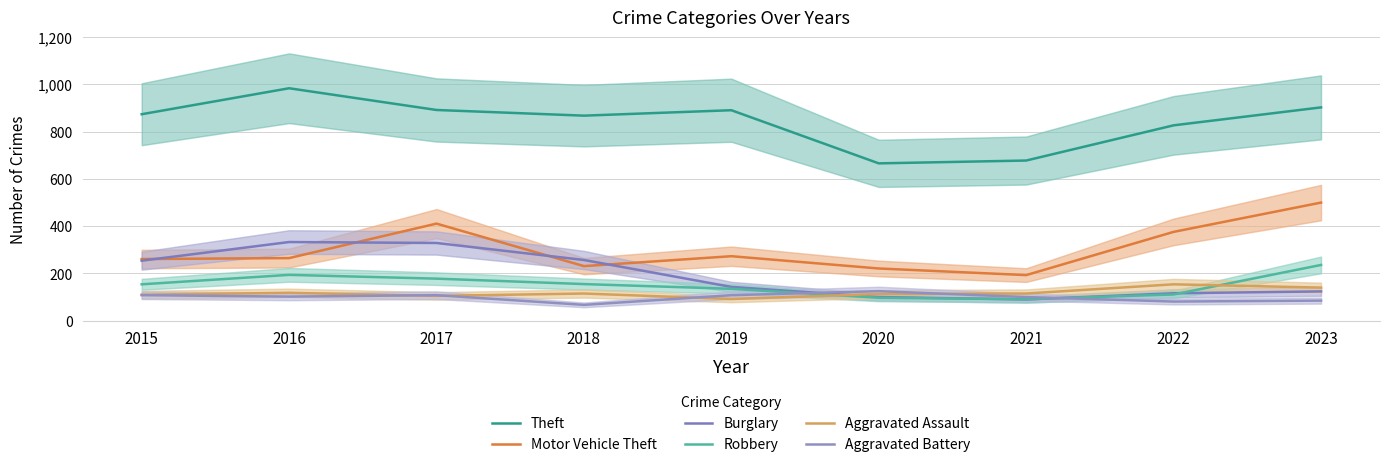

What is the value of the Robbery point at the 9th from the left?

236